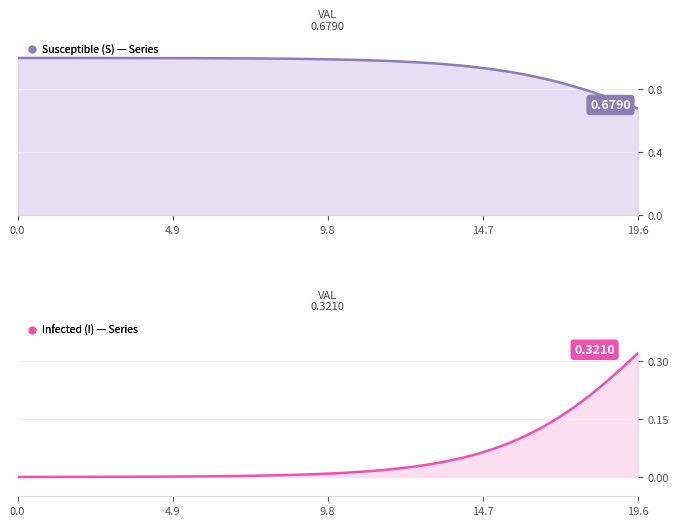

True or false: S line has more than 0 points higher than both neighbors.

False